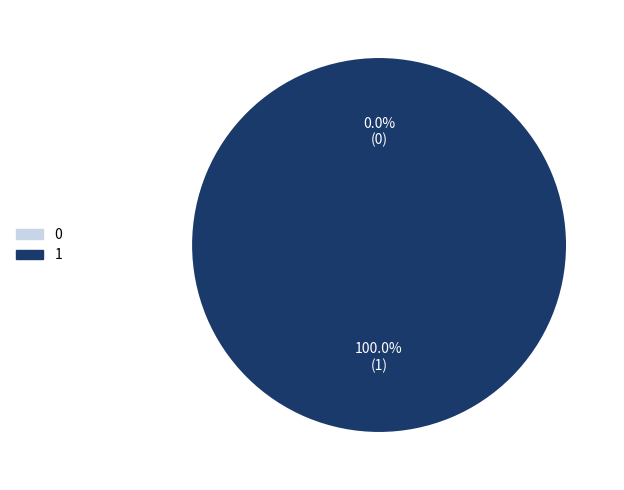

True or false: 1 accounts for 100% of the total.

True